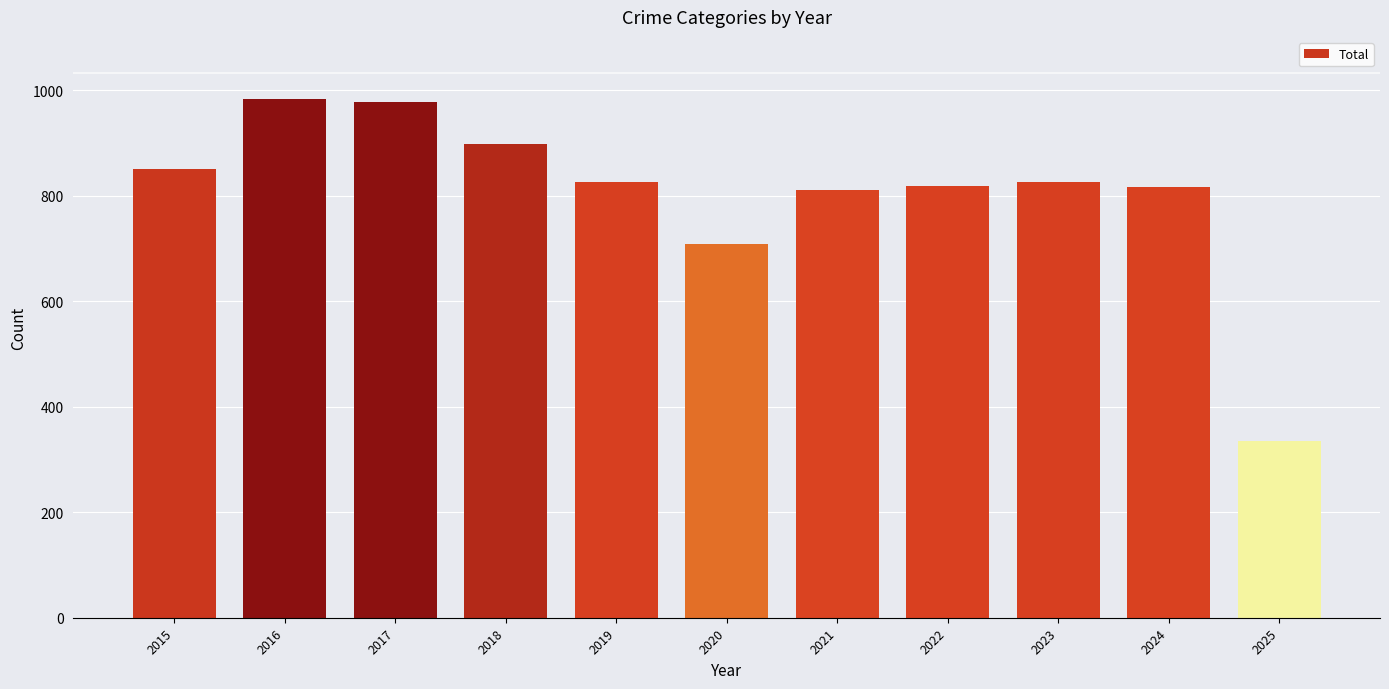

Between 2018 and 2017, which is larger?

2017